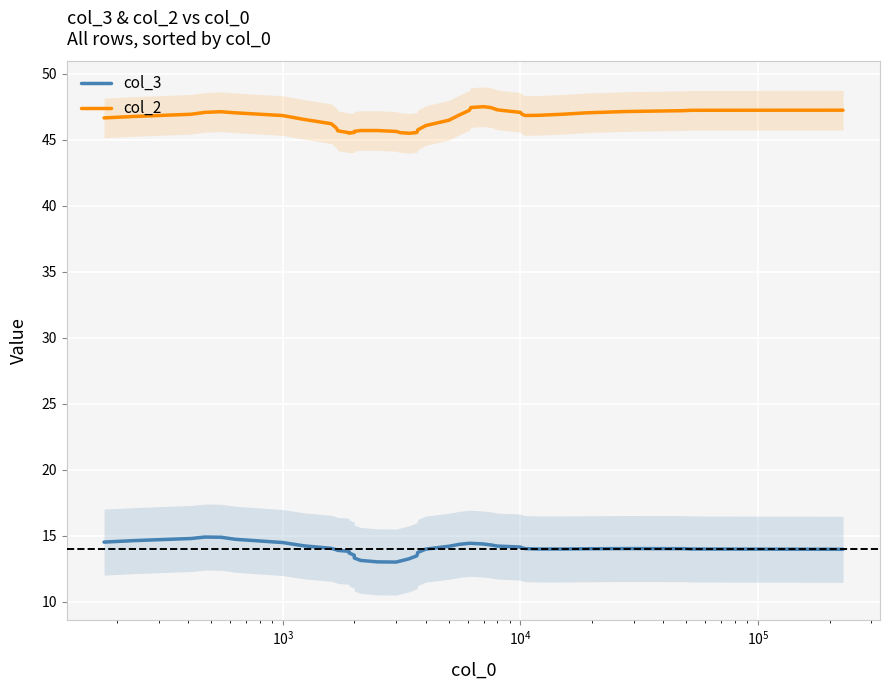

True or false: col_3 and col_2 intersect in this chart.

False